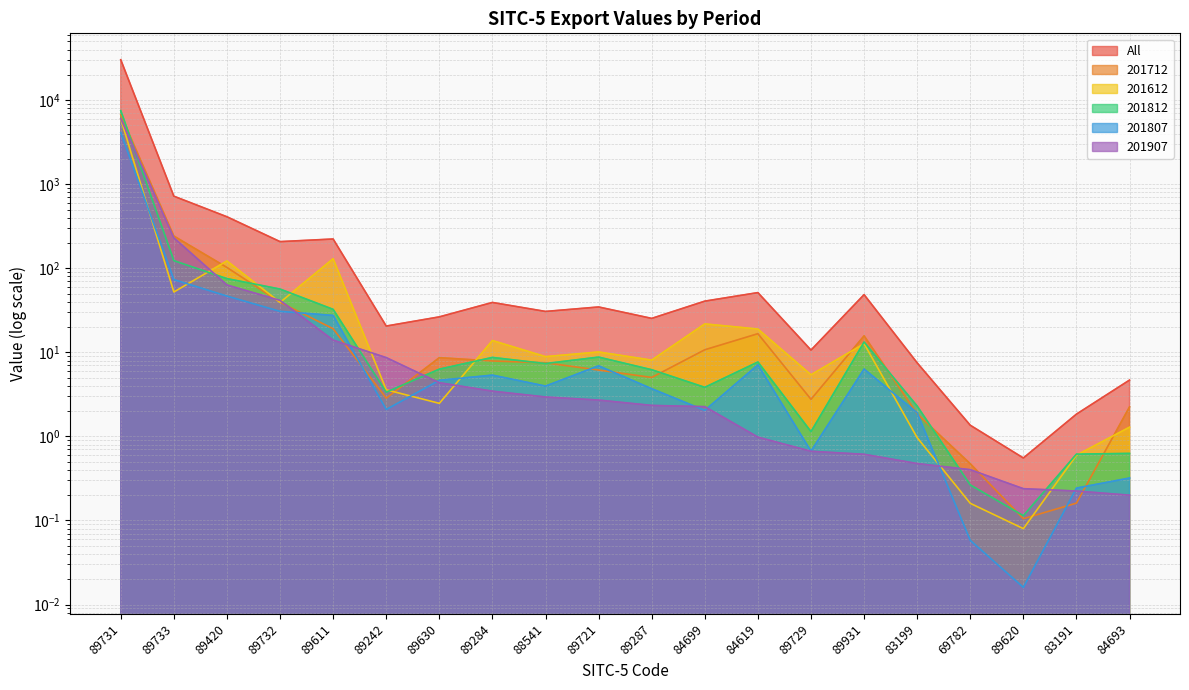

What are all the series names shown in the legend?

All, 201712, 201612, 201812, 201807, 201907